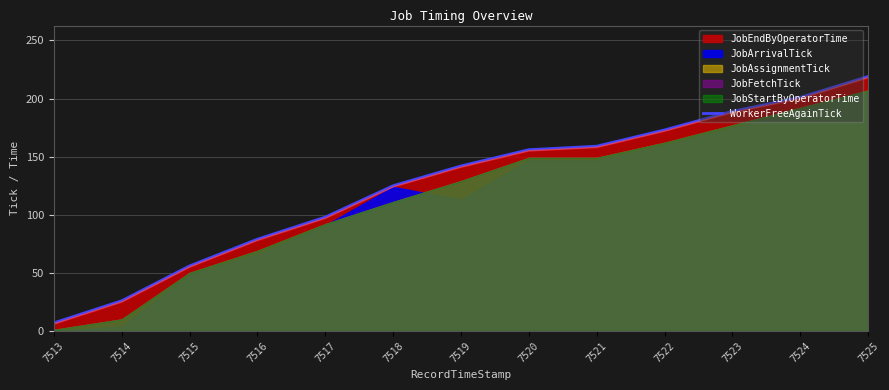

Rank the categories by value from highest to lowest.

7525, 7524, 7523, 7522, 7521, 7520, 7519, 7518, 7517, 7516, 7515, 7514, 7513